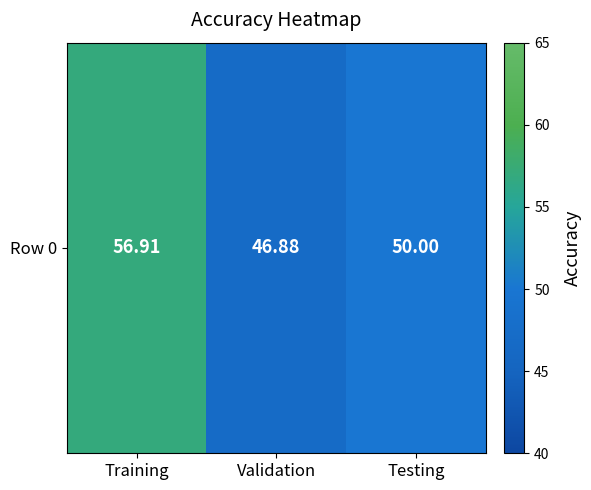

What is the ratio of the value at Validation to the value at Training?

0.8